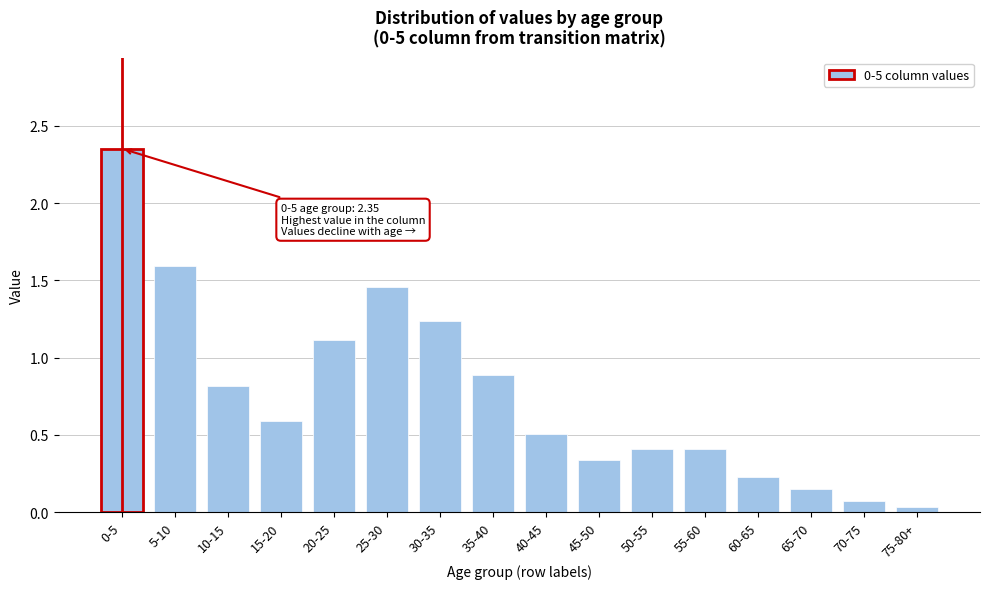

The value at 35-40 is 0.9. True or false?

True